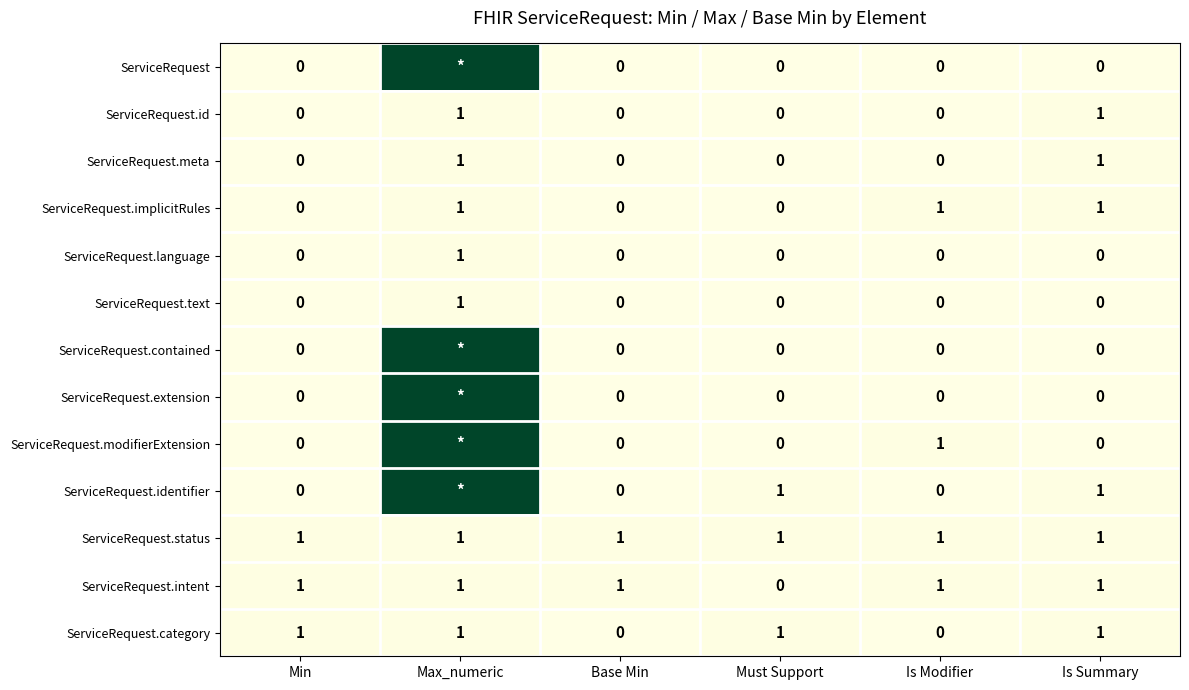

True or false: ServiceRequest.category has a value of 1 at Is Summary.

True